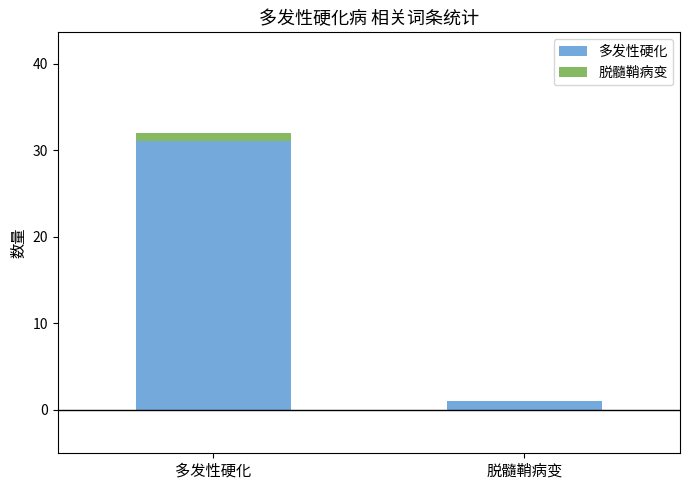

What is the sum of all 多发性硬化 values?

32